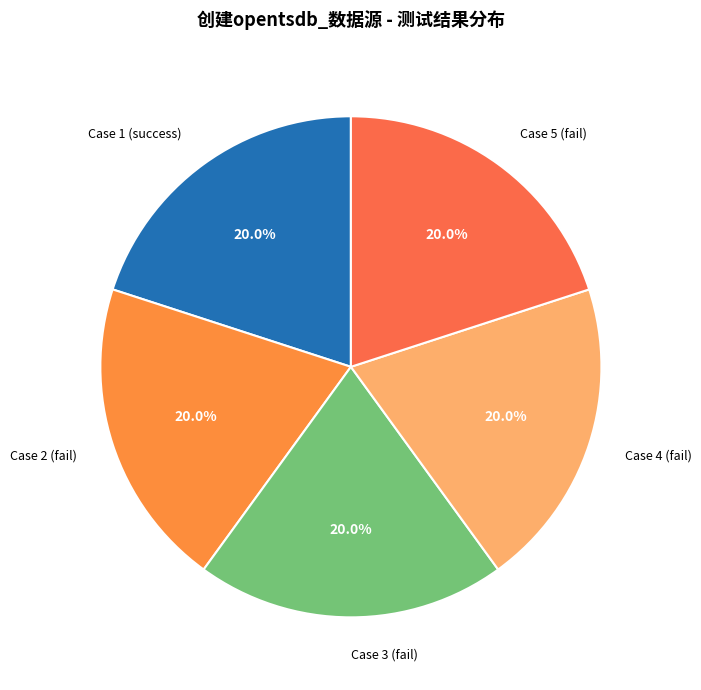

Is the sum of Case 3 (fail) and Case 5 (fail) greater than half?

No